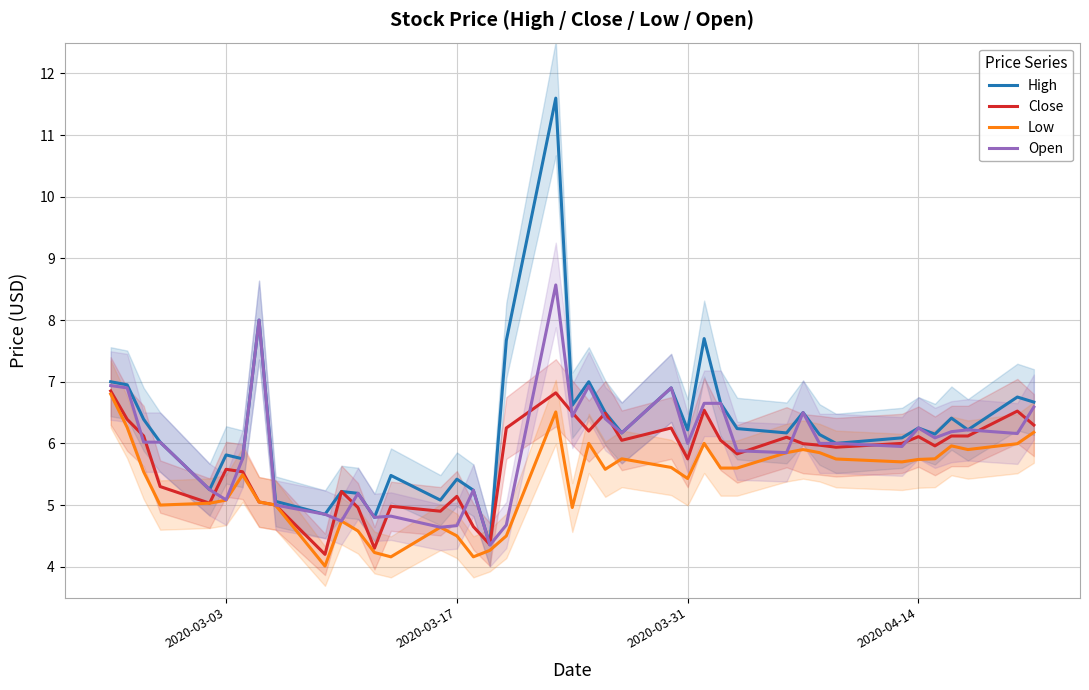

What is the maximum value for High?

11.6